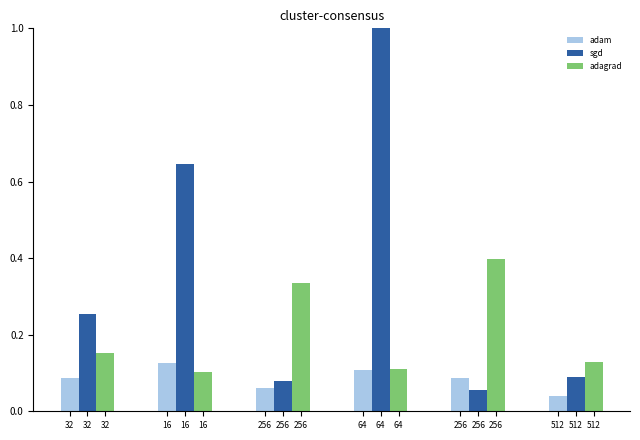

How many bars are there in each group?

3